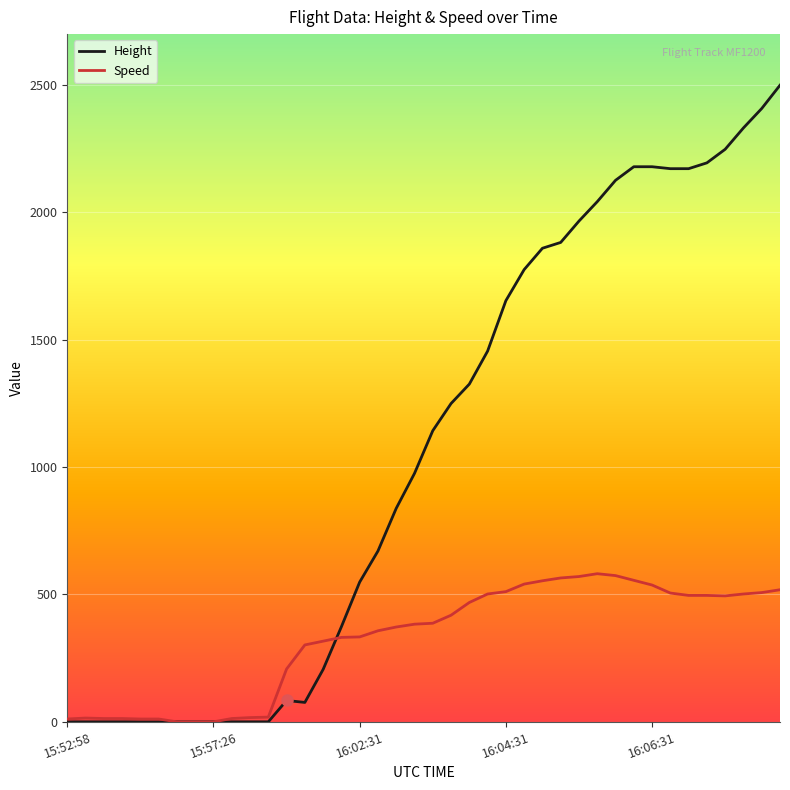

Does the chart have visible grid lines?

Yes